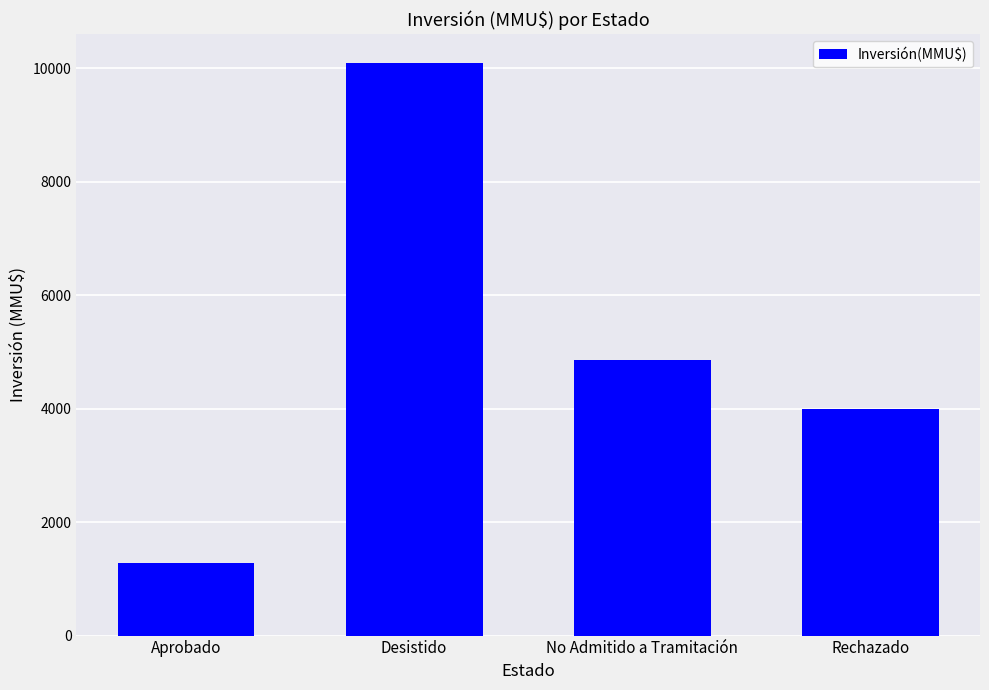

How many data points are less than 4866?

2